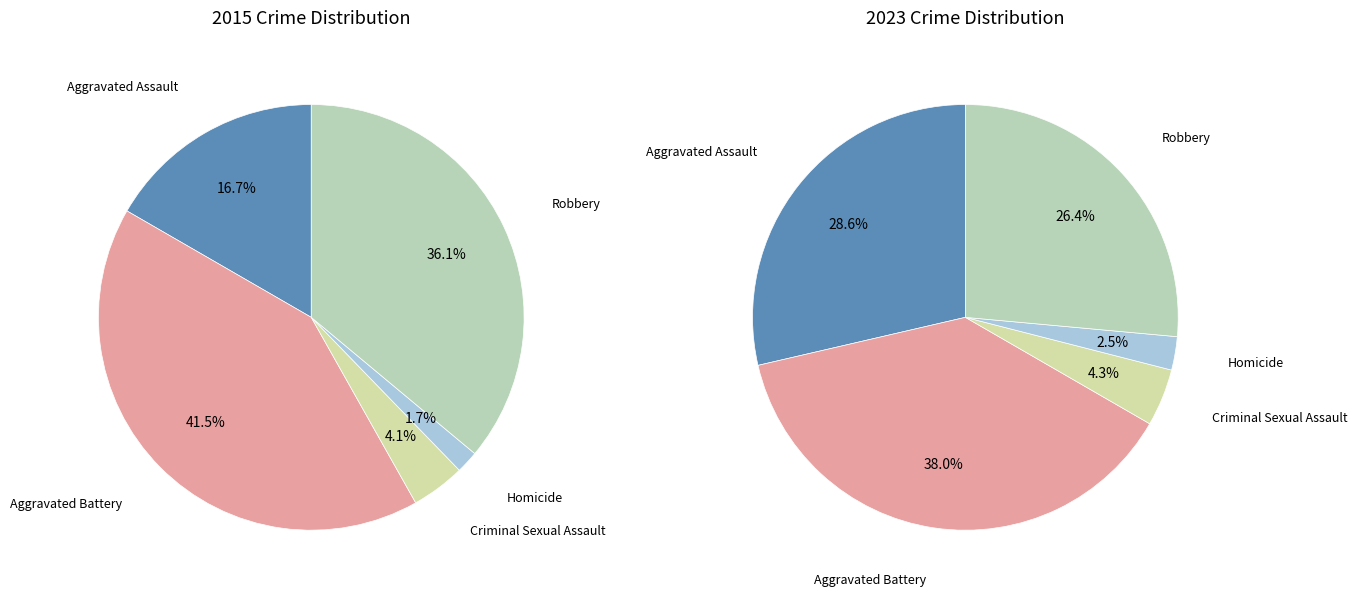

Rank the categories by values_2023 value from lowest to highest.

Homicide, Criminal Sexual Assault, Robbery, Aggravated Assault, Aggravated Battery